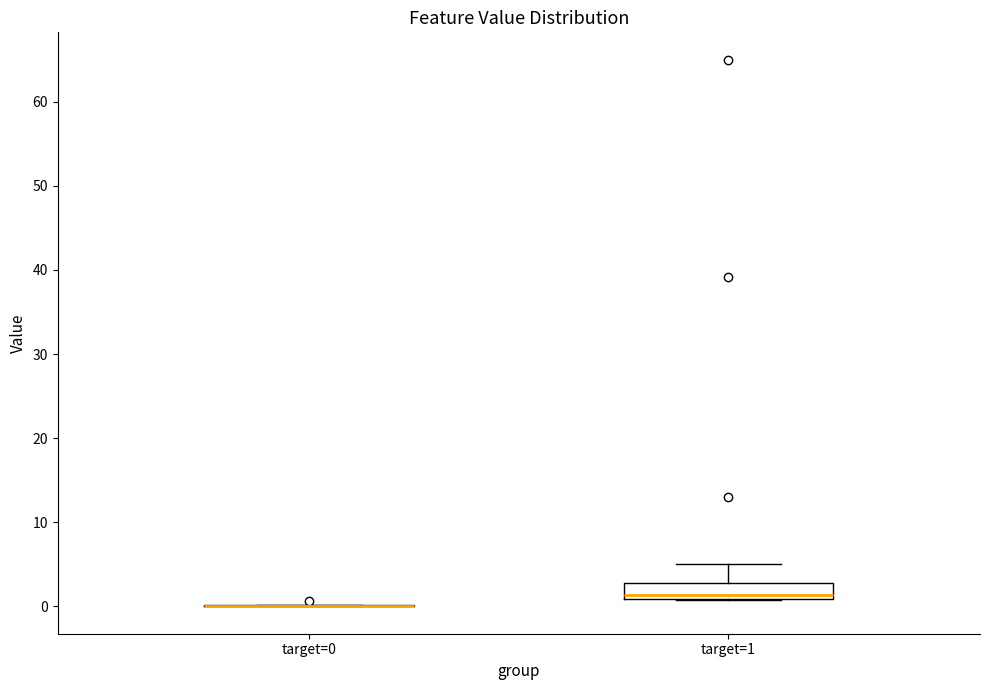

Reading left to right, read every box against the y-axis: the position of its median line, the range the box covers, and the ends of its whiskers. The values are not printed on the chart, so give them approximately, as read against the axis.

target=0: box collapsed to a line at 0, whiskers 0 to 0
target=1: median 1 (just above the box's lower edge), box 1 to 3, whiskers 1 to 5